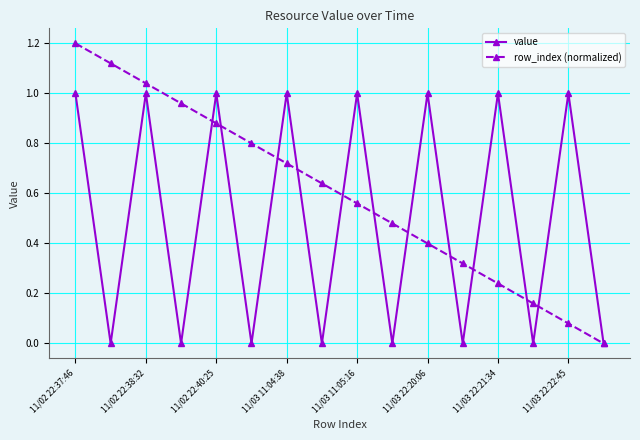

True or false: row_index (normalized) has more than 2 points higher than both neighbors.

False